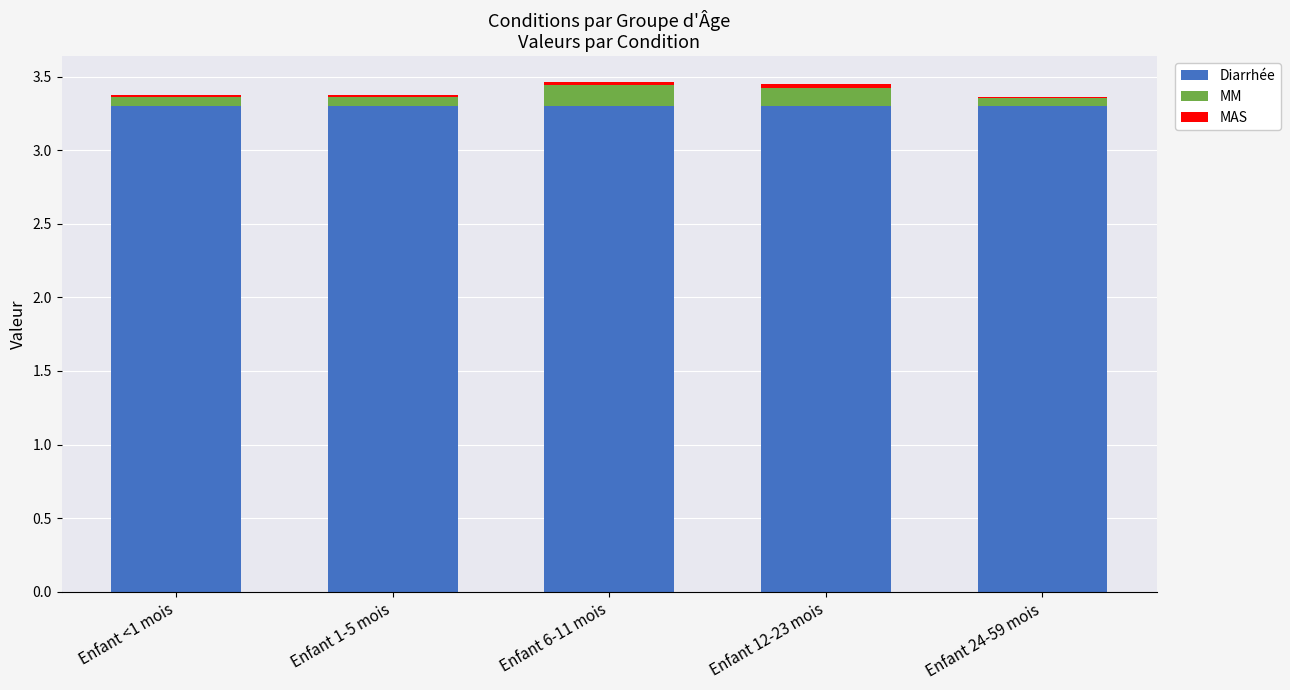

The value of Diarrhée at Enfant 1-5 mois is 3.3. True or false?

True